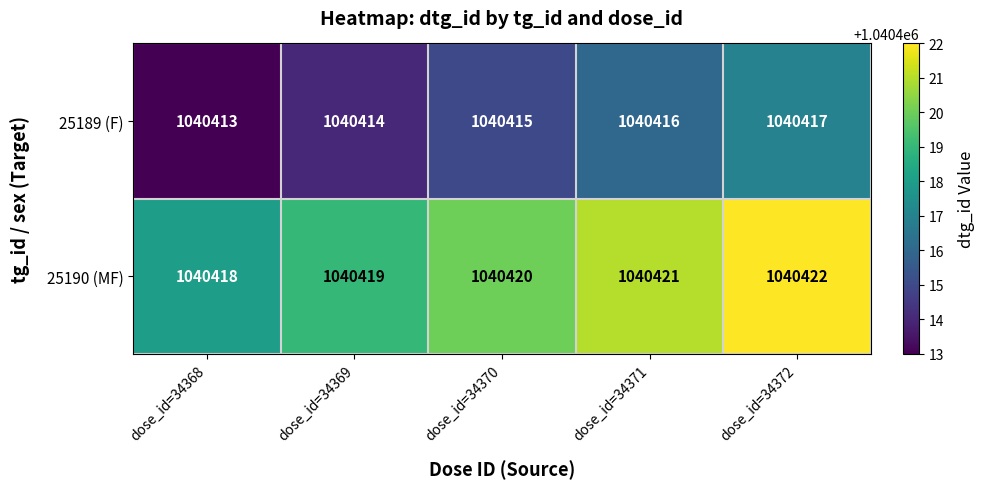

What is the difference between the maximum and minimum values in the 25189 (F) series?

4